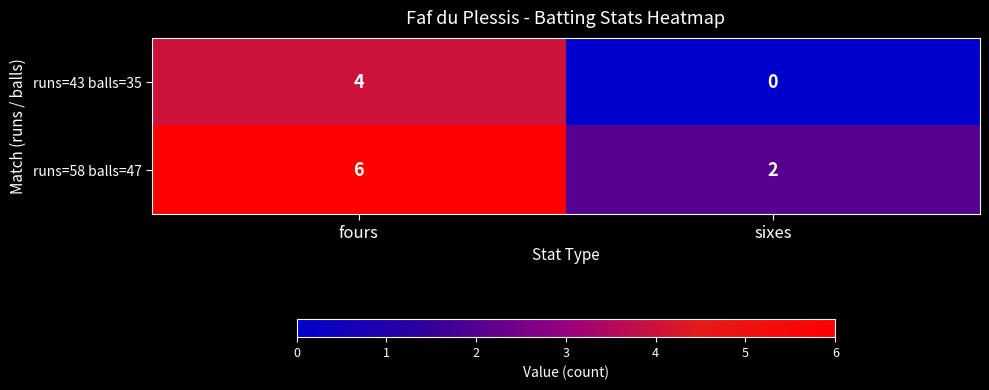

What is the total value across all series at fours?

10